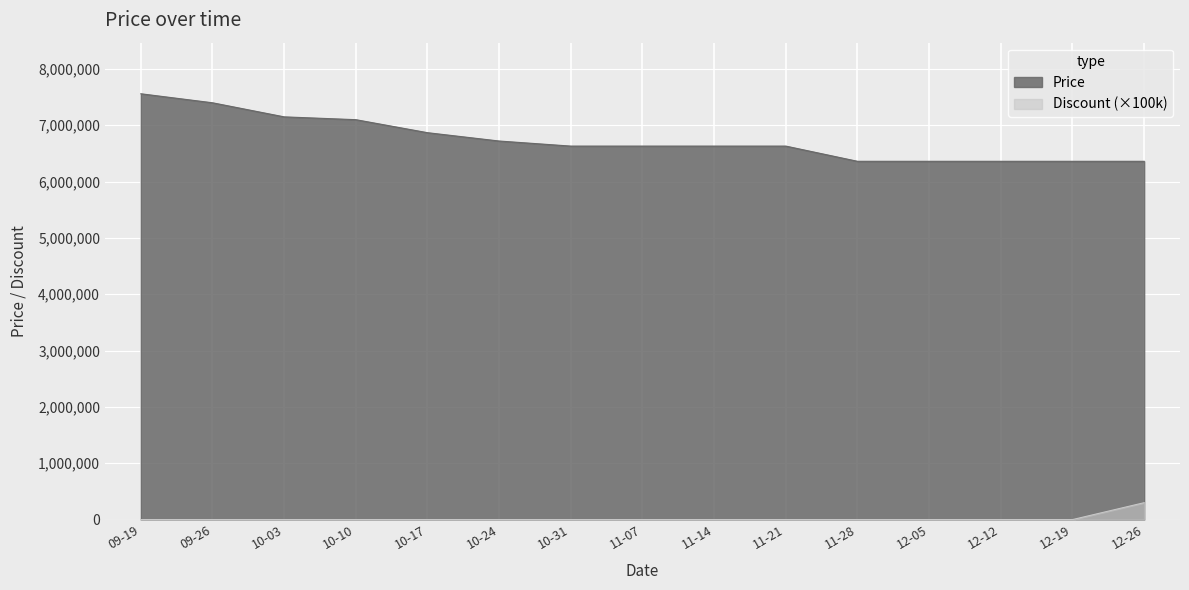

Between 09-26 and 11-14, which series saw the biggest shift?

Price